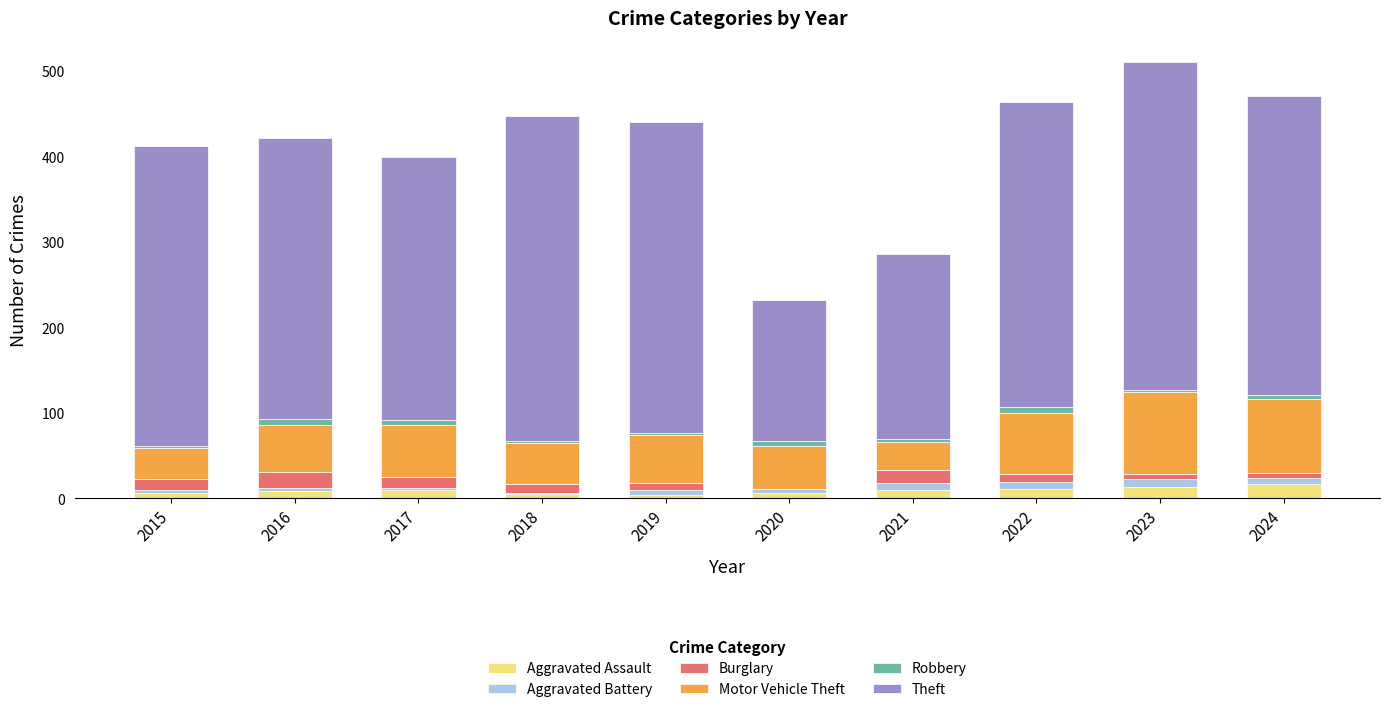

At how many categories does at least one series exceed 282?

8